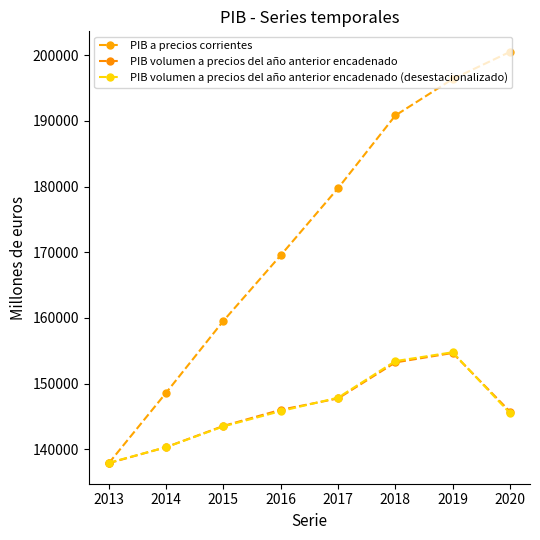

Where is PIB volumen a precios del año anterior encadenado nearest to the value 146268?

2016